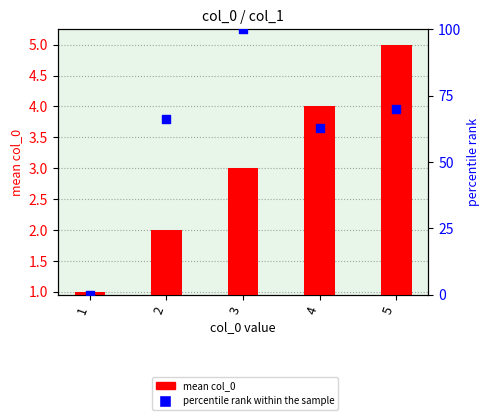

Which series reaches the minimum Y coordinate?

percentile rank within the sample